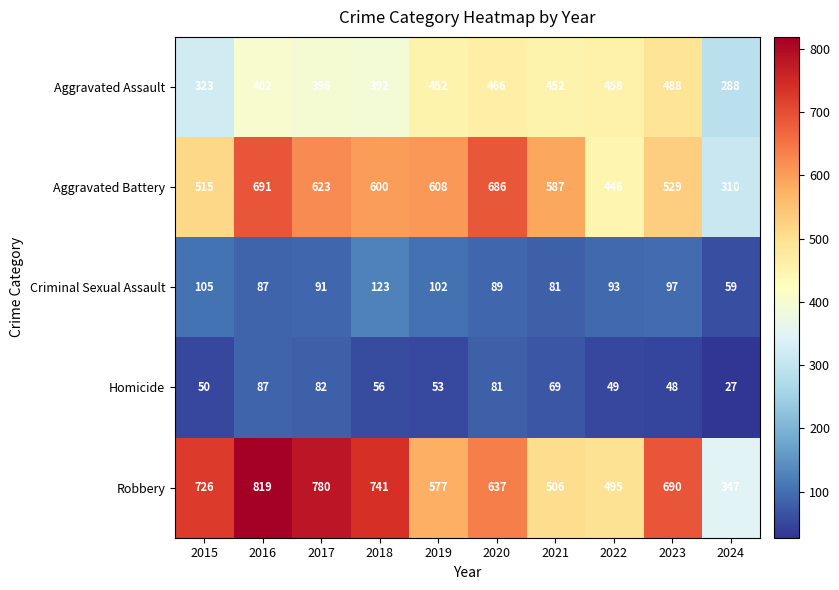

Which series has the largest range (max minus min)?

Robbery